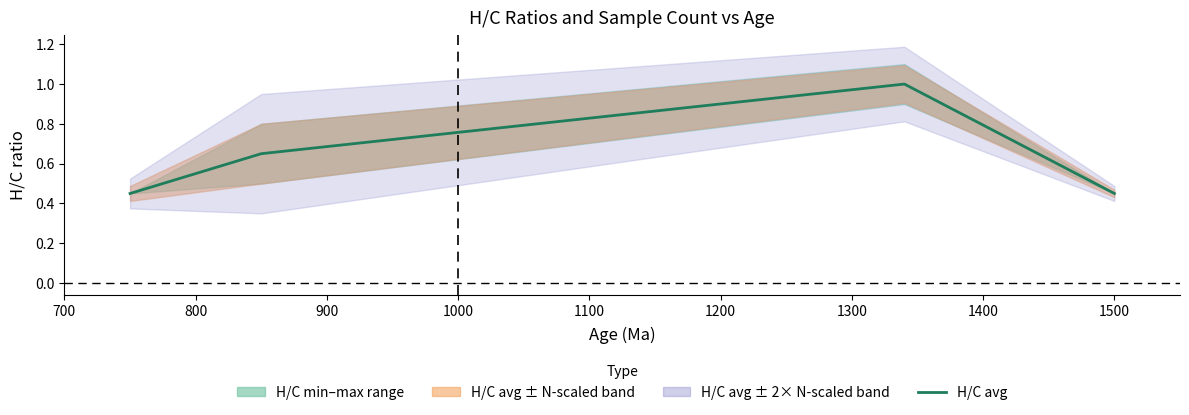

How many lines are shown in the chart?

1